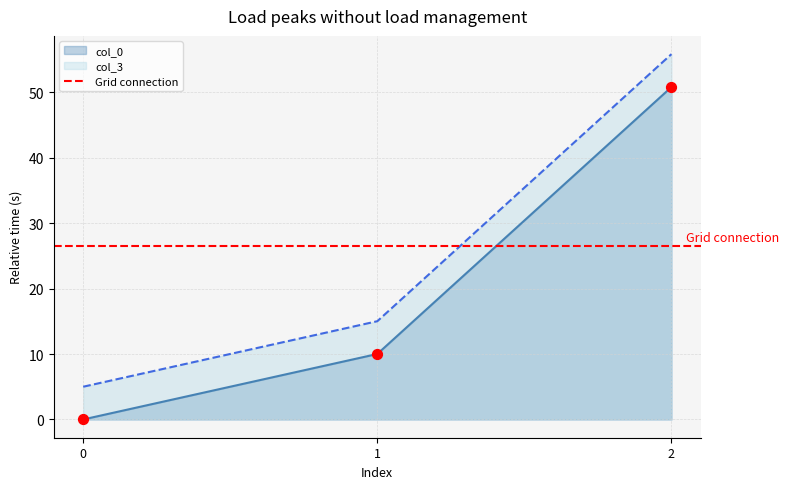

Which series reaches the maximum Y coordinate?

col_3